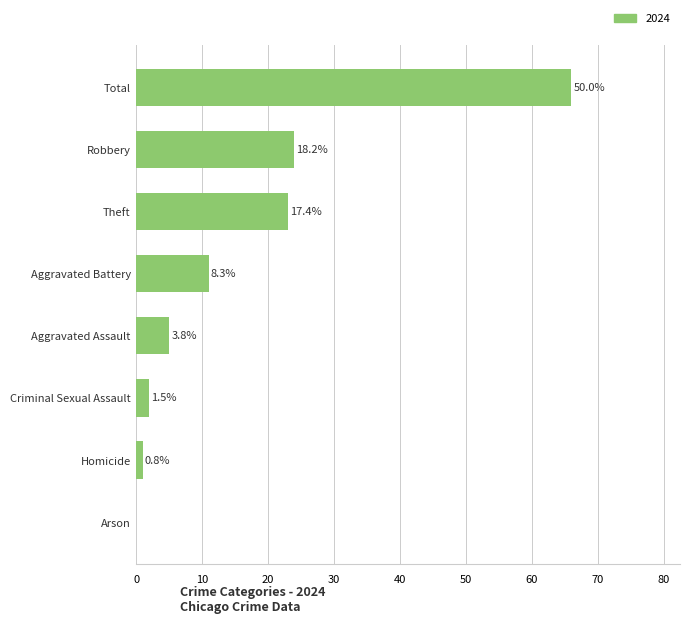

Are the bars horizontal?

Yes